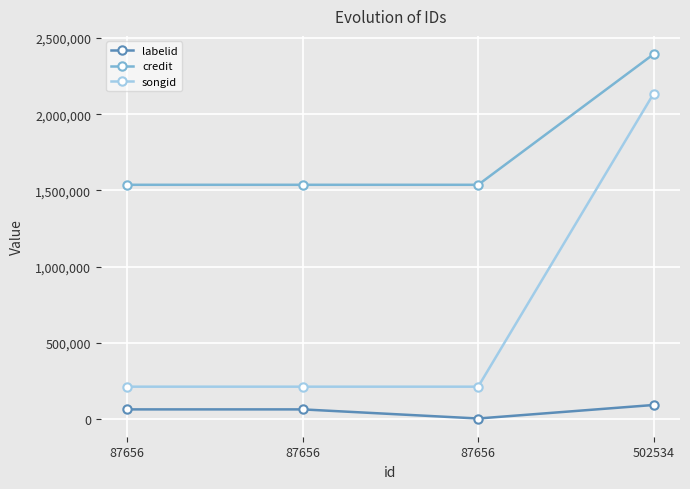

Count the number of data series in this chart.

3